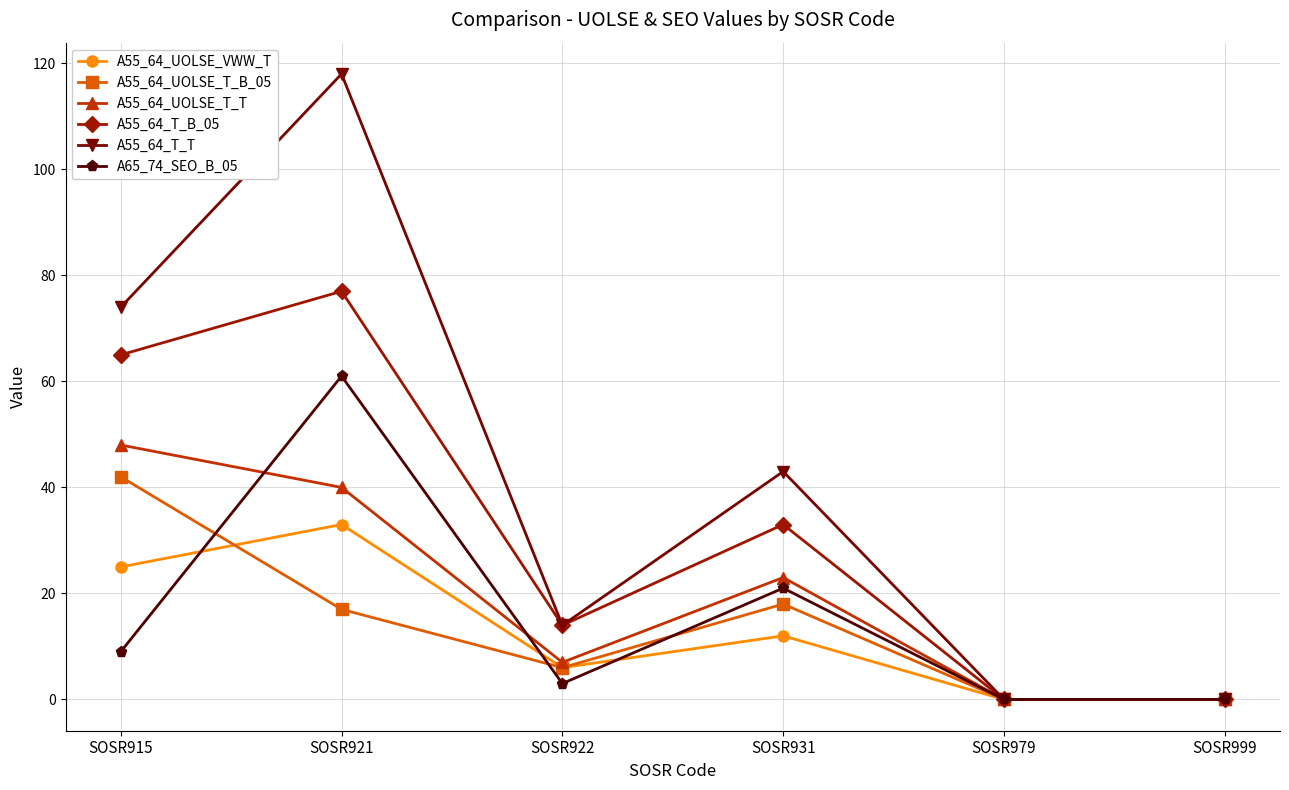

Which category has the highest value across all series?

SOSR921